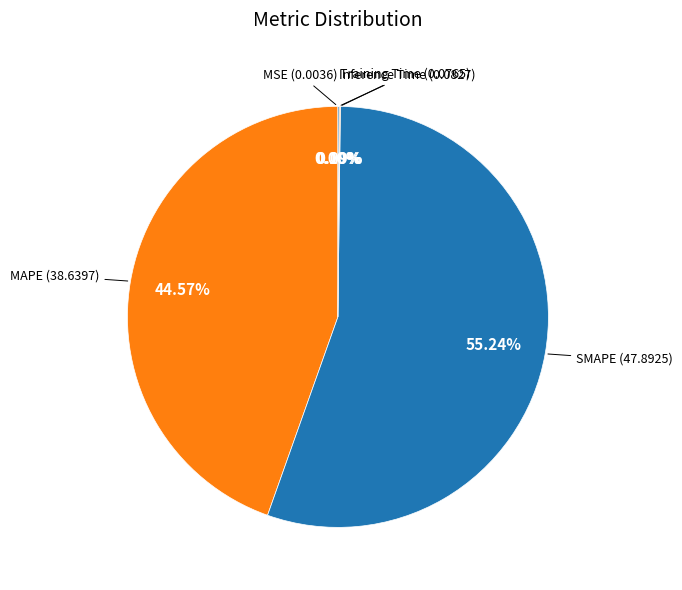

Which slice represents more than half of the pie?

SMAPE